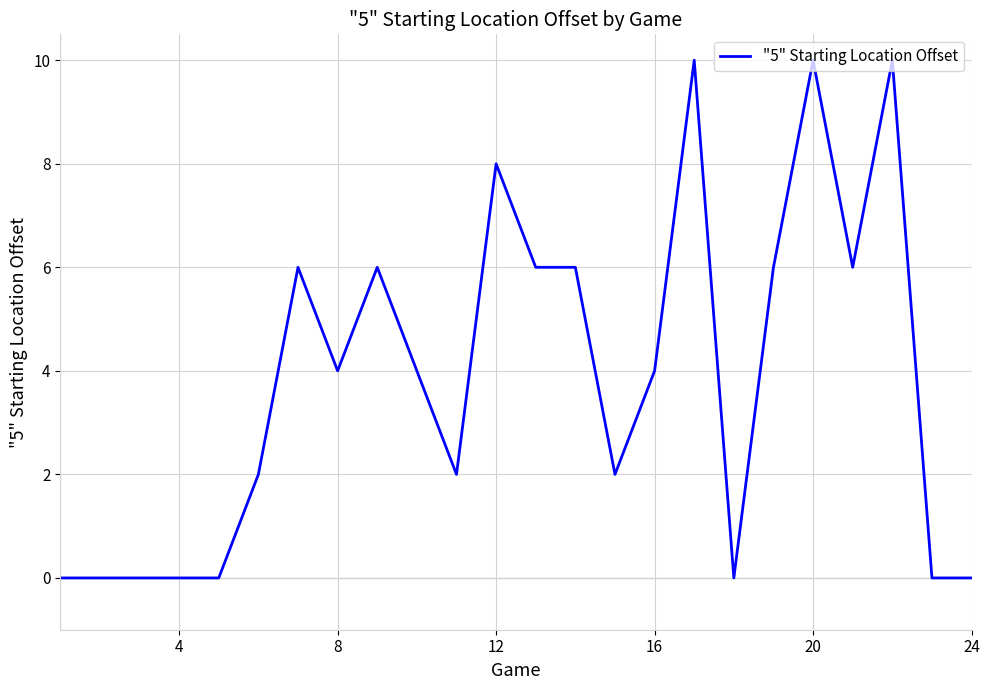

What is the difference between the maximum and minimum values?

10